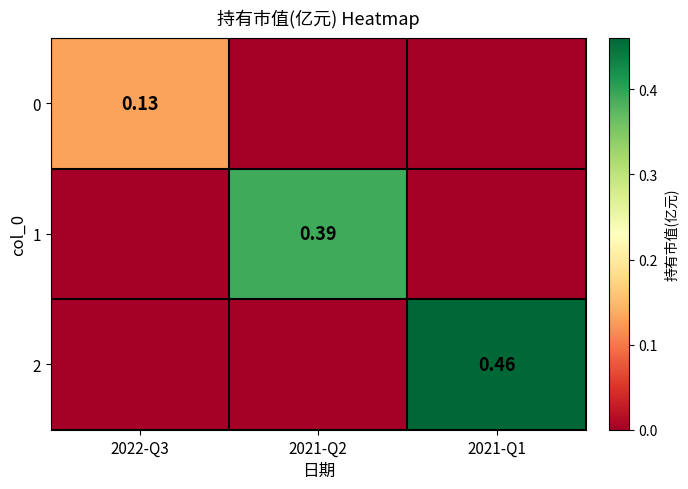

At how many categories does at least one series exceed 0?

3